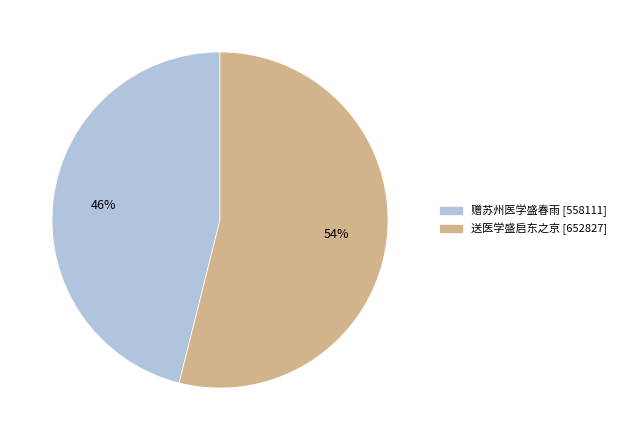

Which has a higher value, 赠苏州医学盛春雨 or 送医学盛启东之京?

送医学盛启东之京